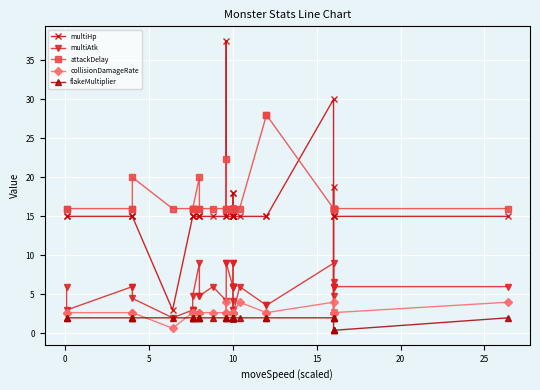

What is the difference between the maximum and second lowest values in the multiAtk series?

6.6